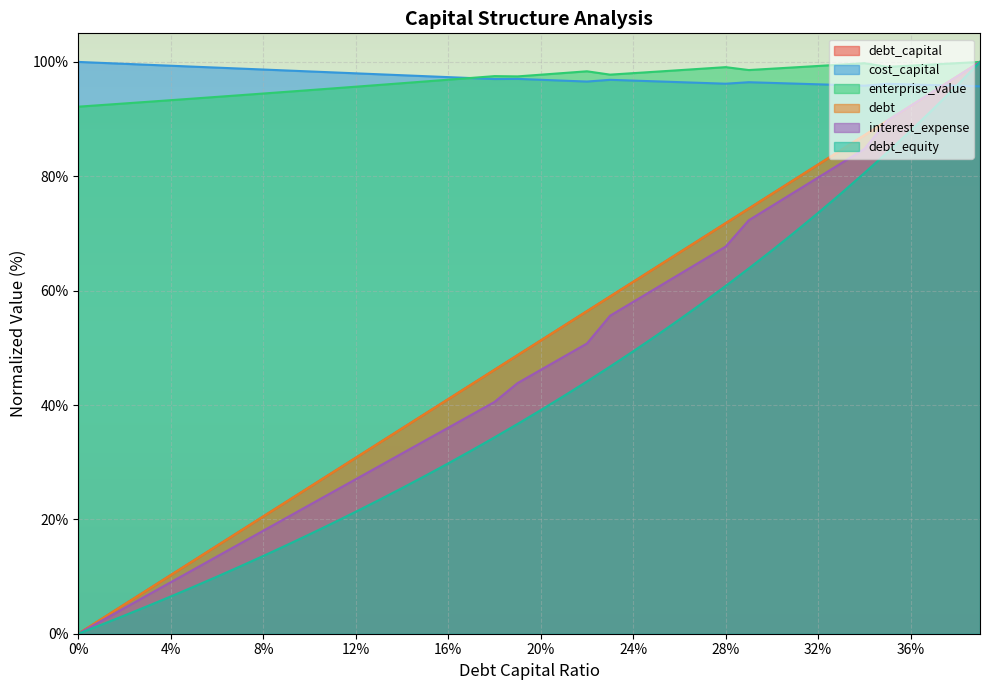

True or false: debt has more than 2 interior local peaks.

False